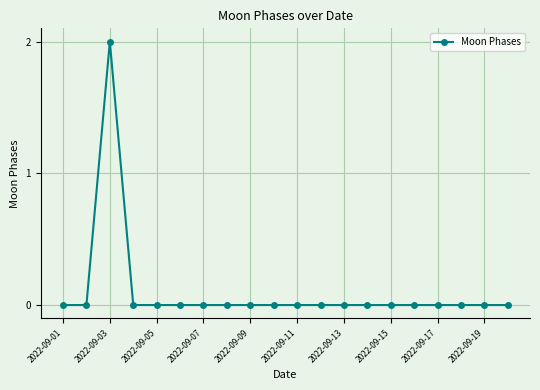

Reading left to right, extract all data points from this chart.

0	0	2	0	0	0	0	0	0	0	0	0	0	0	0	0	0	0	0	0